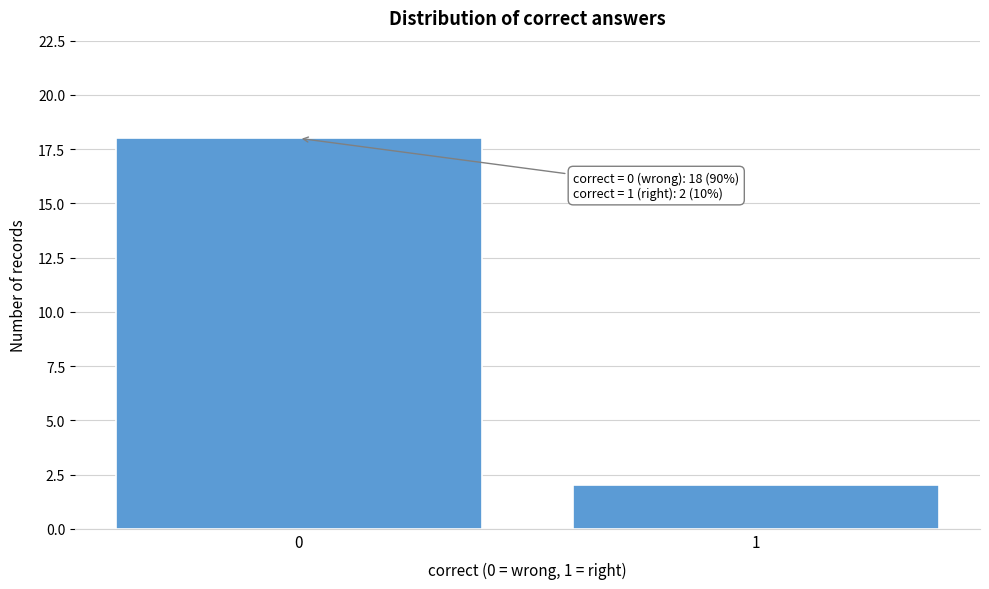

Reading right to left, what are all the values shown in this chart?

1=2	0=18